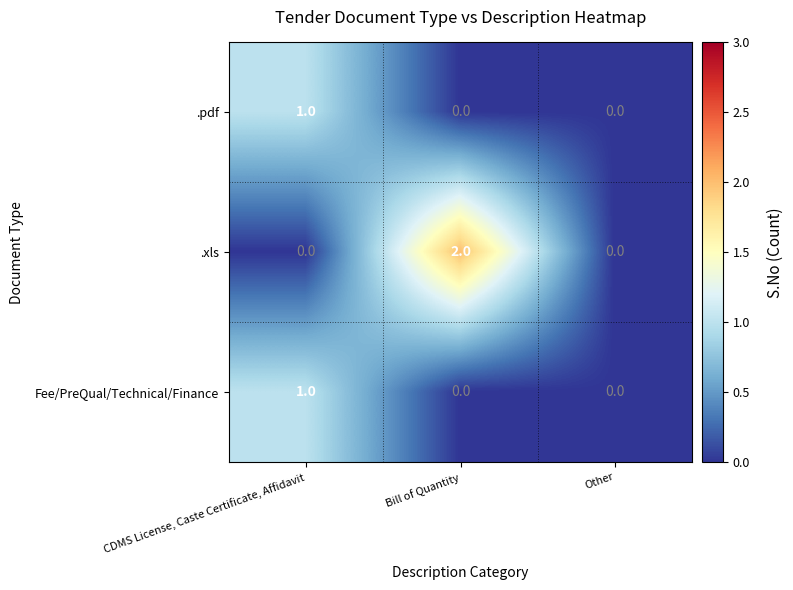

Which series has the widest spread of values?

.xls